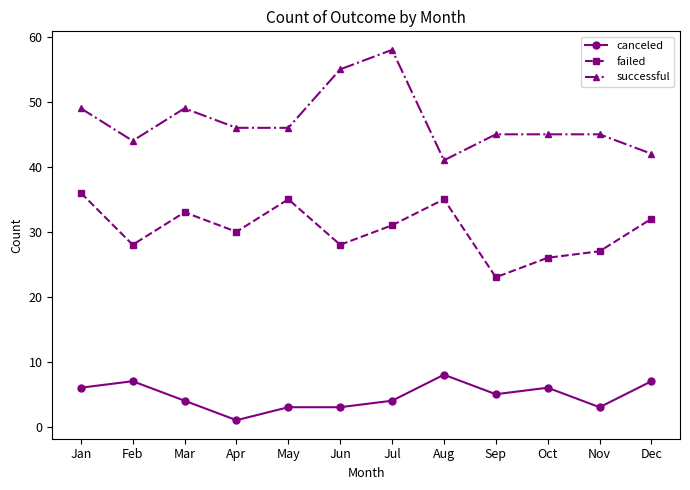

What are all the series names shown in the legend?

canceled, failed, successful